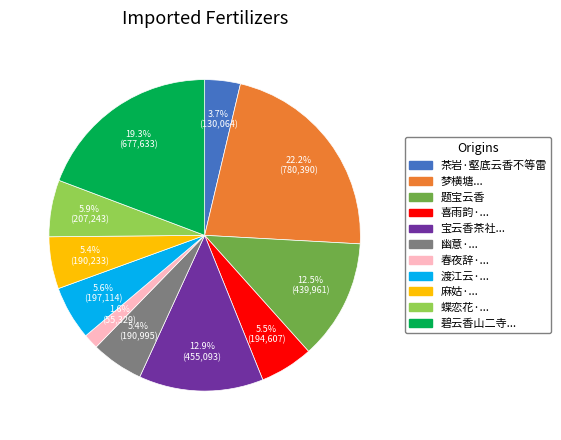

Is there a majority slice in this chart?

No